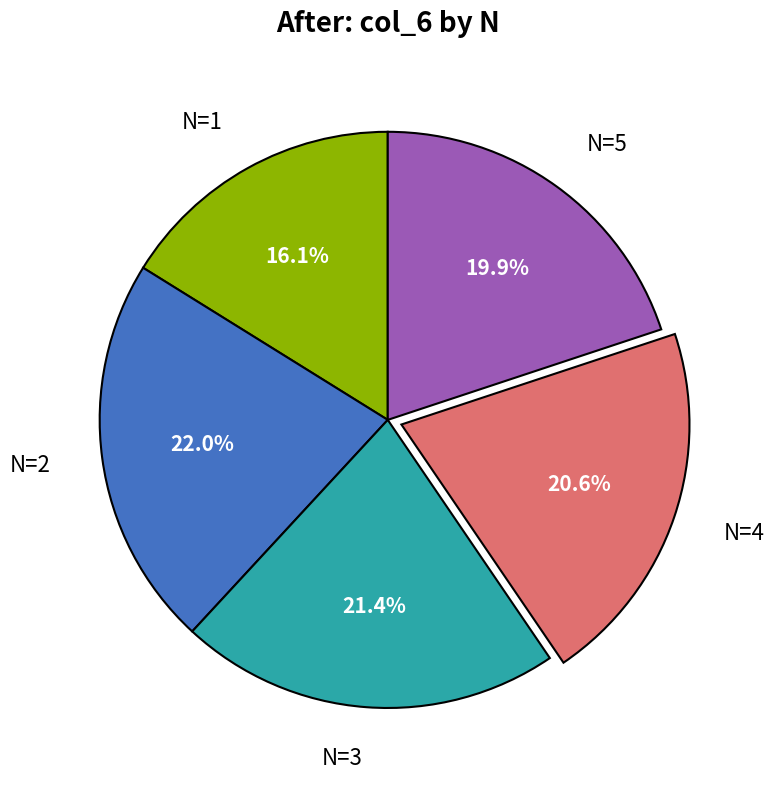

Does N=5 represent more than half of the total?

No